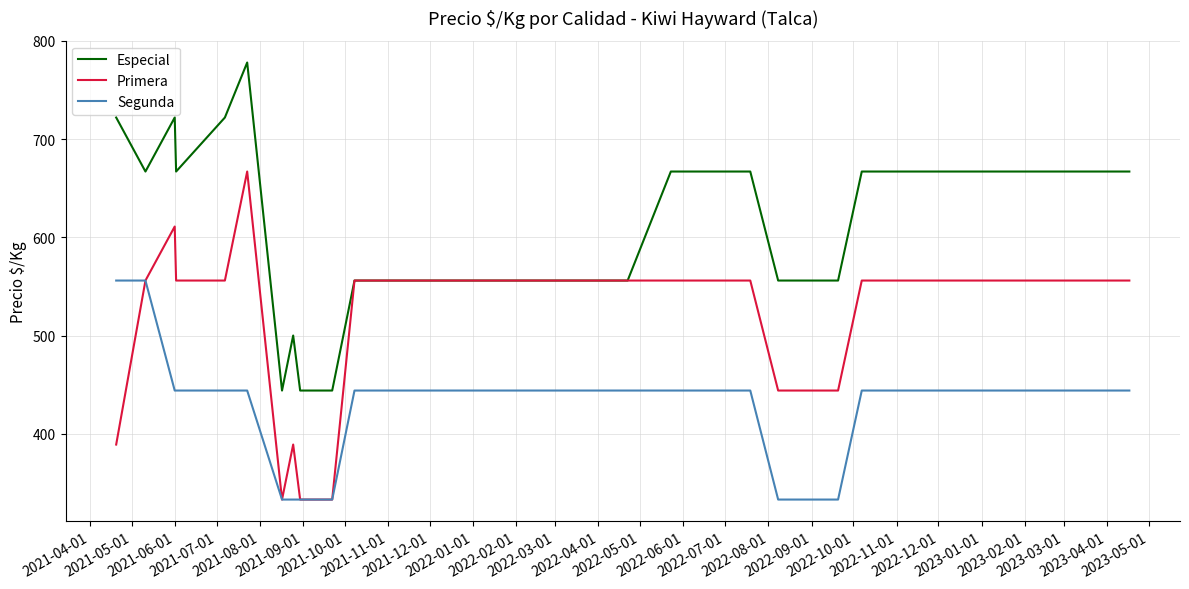

How many lines are shown in the chart?

3